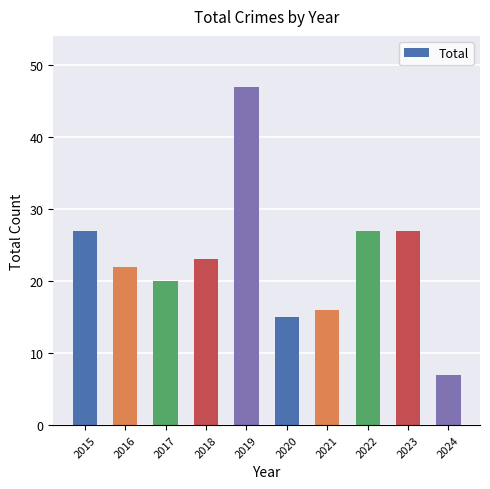

The value at 2023 is 27. True or false?

True